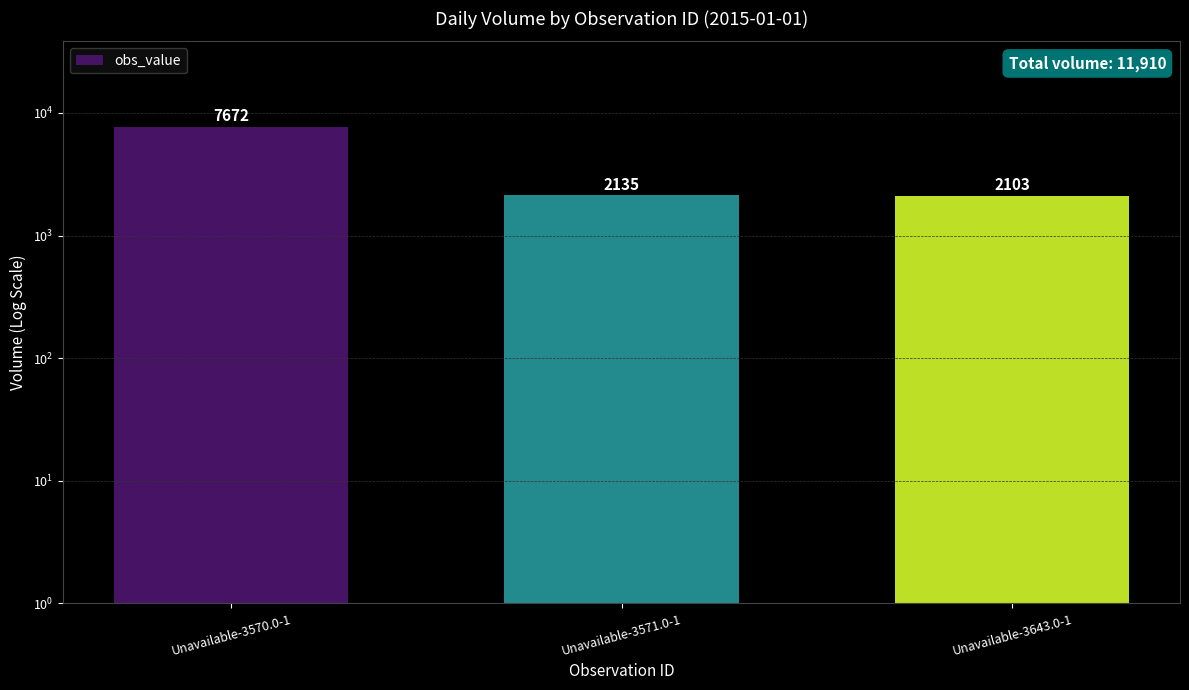

How many bars are there in total?

3